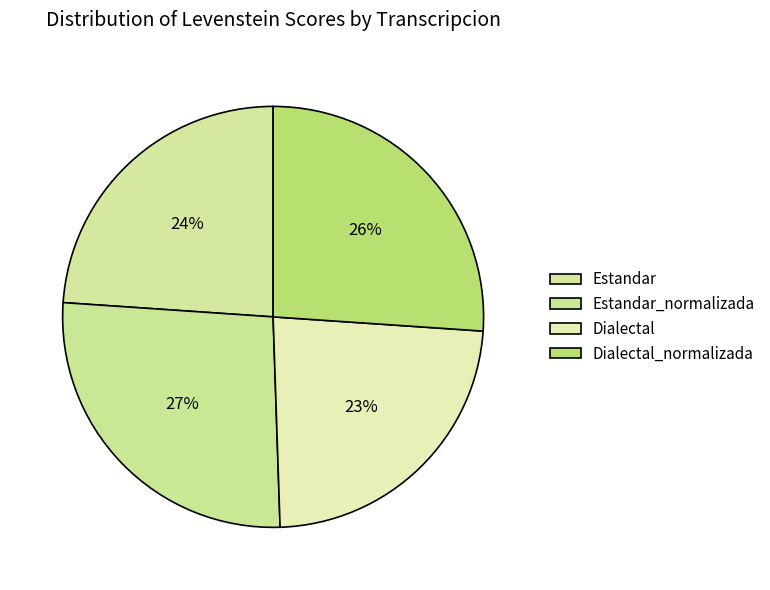

True or false: Dialectal_normalizada accounts for 26% of the total.

True